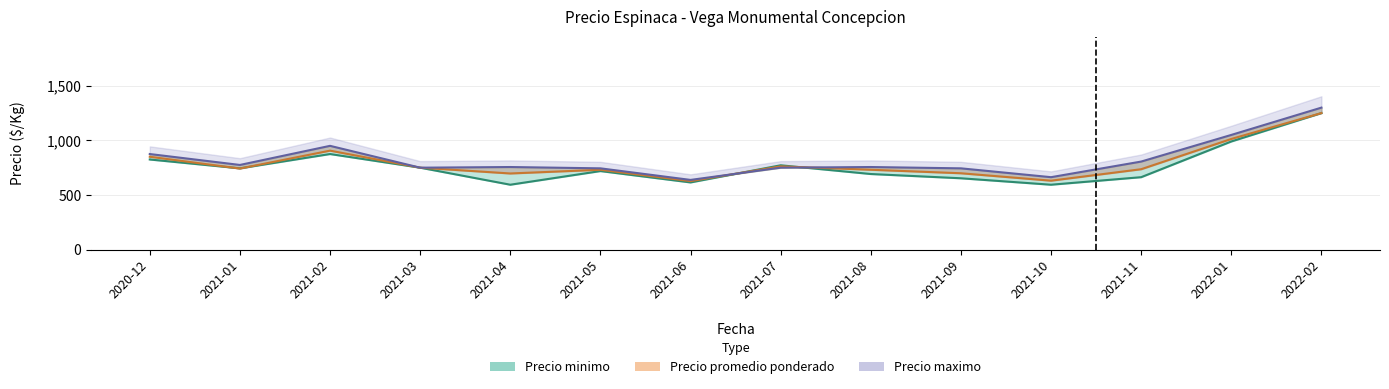

Where is the first local minimum for Precio minimo?

2021-01